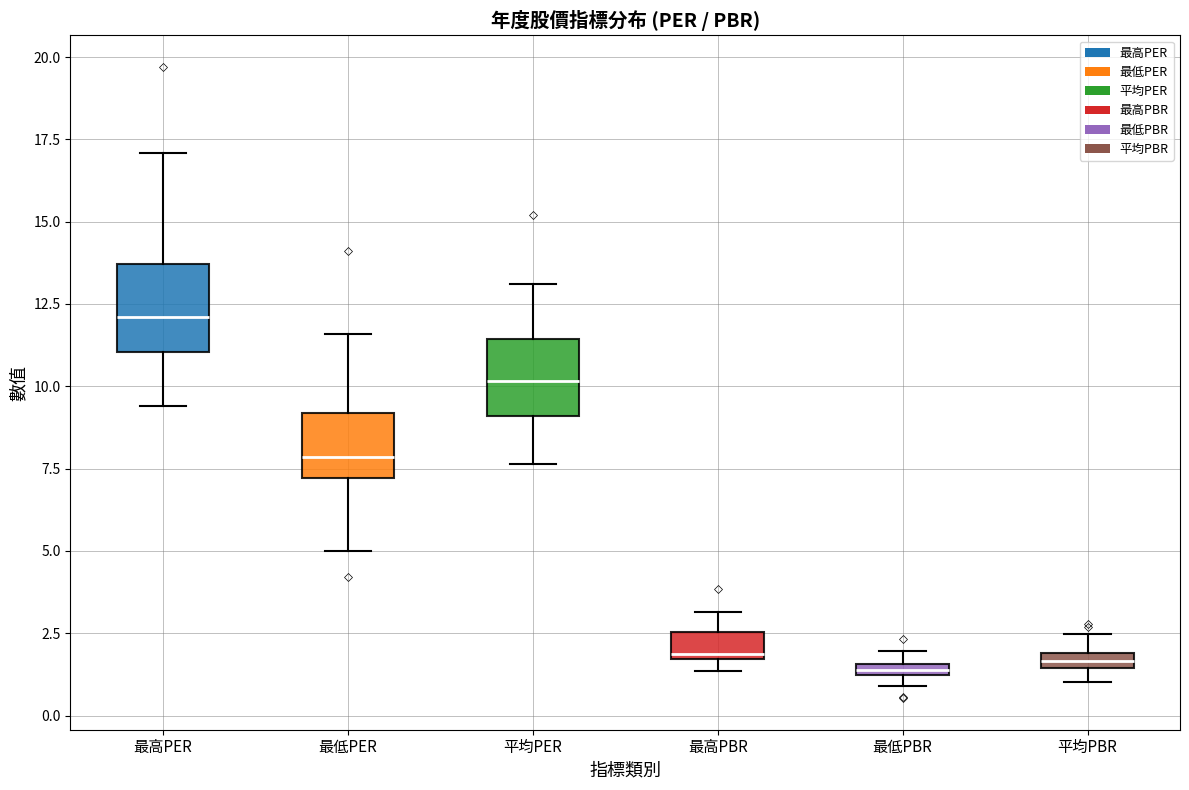

Where does the median line of the box for 平均PER sit on the y-axis? The values are not printed on the chart, so give them approximately, as read against the axis.

10.0